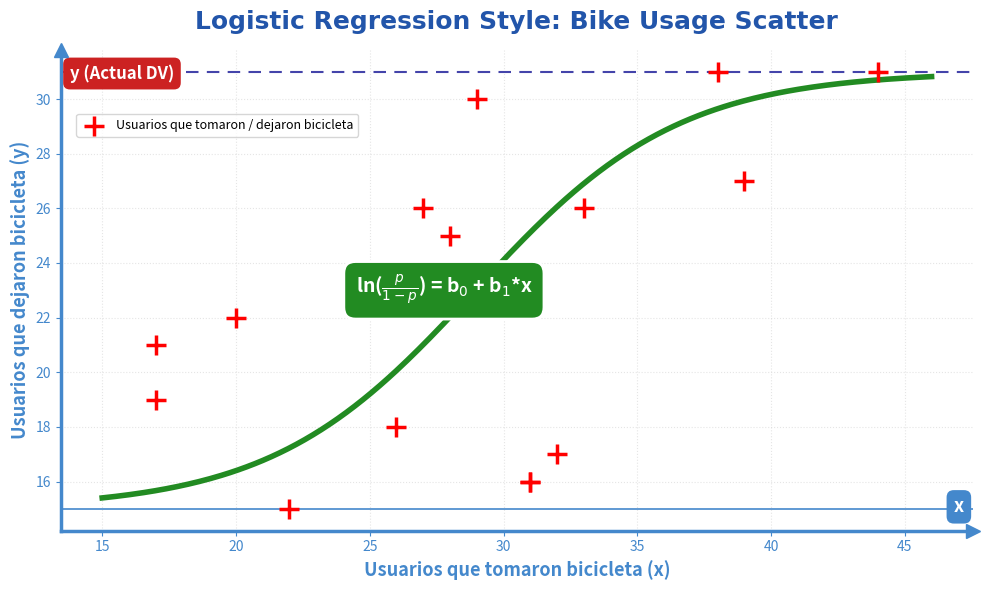

What Y value in the scatter plot is closest to 23?

22